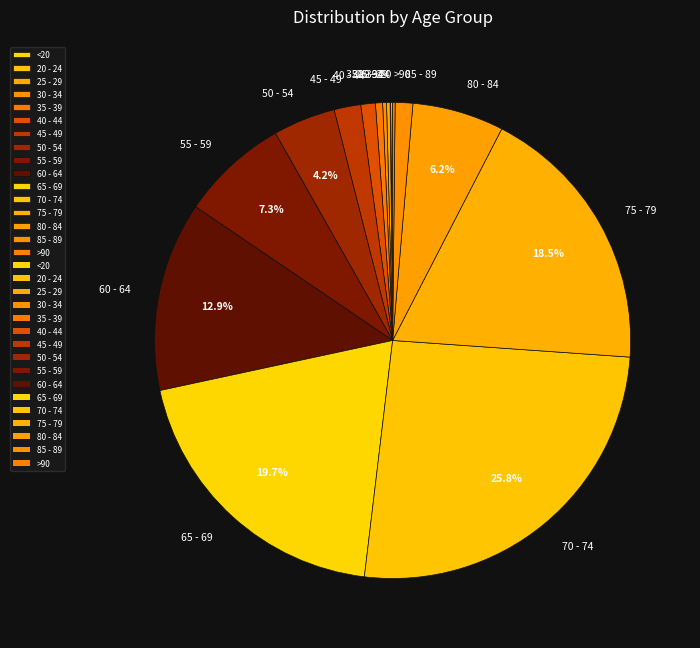

To the nearest percent, what is the difference between the largest and smallest slice percentages?

26%